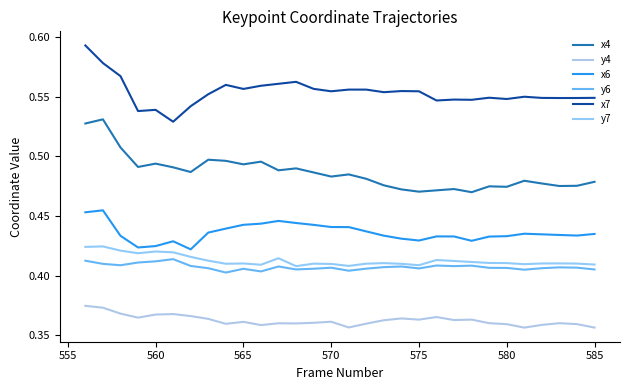

True or false: y6 has more than 2 interior local peaks.

True